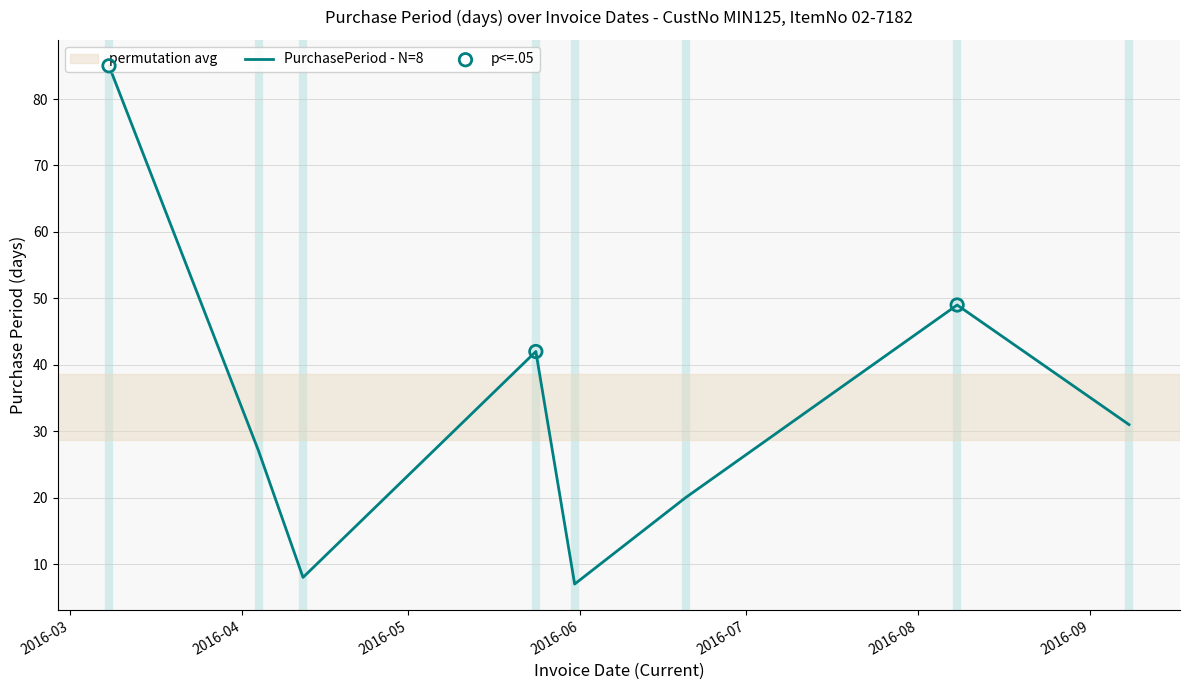

What is the change in value from 2016-04-12 to 2016-05-24?

+34